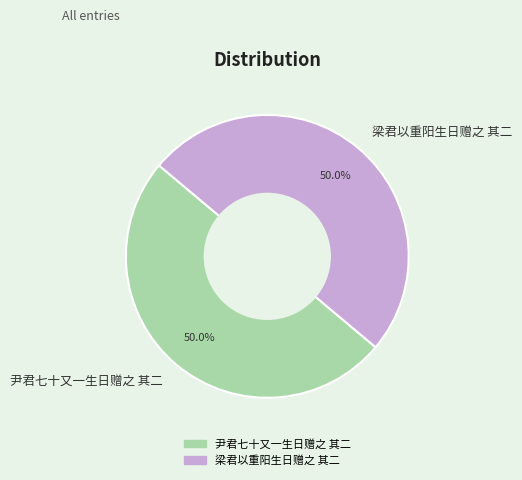

What percentage is NOT represented by 尹君七十又一生日赠之 其二?

50.0%